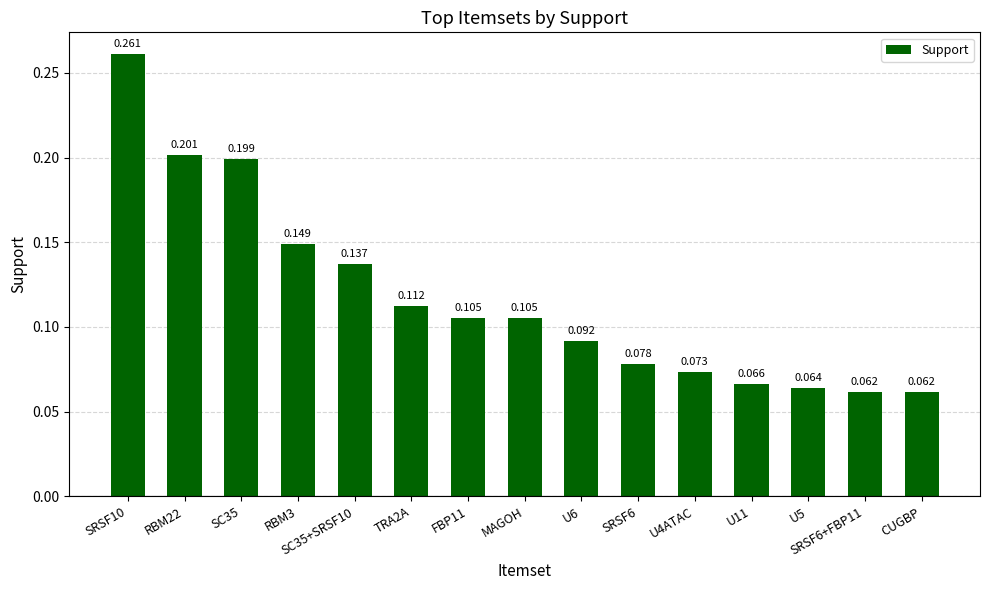

Which label corresponds to the smallest value in the chart?

SRSF6+FBP11